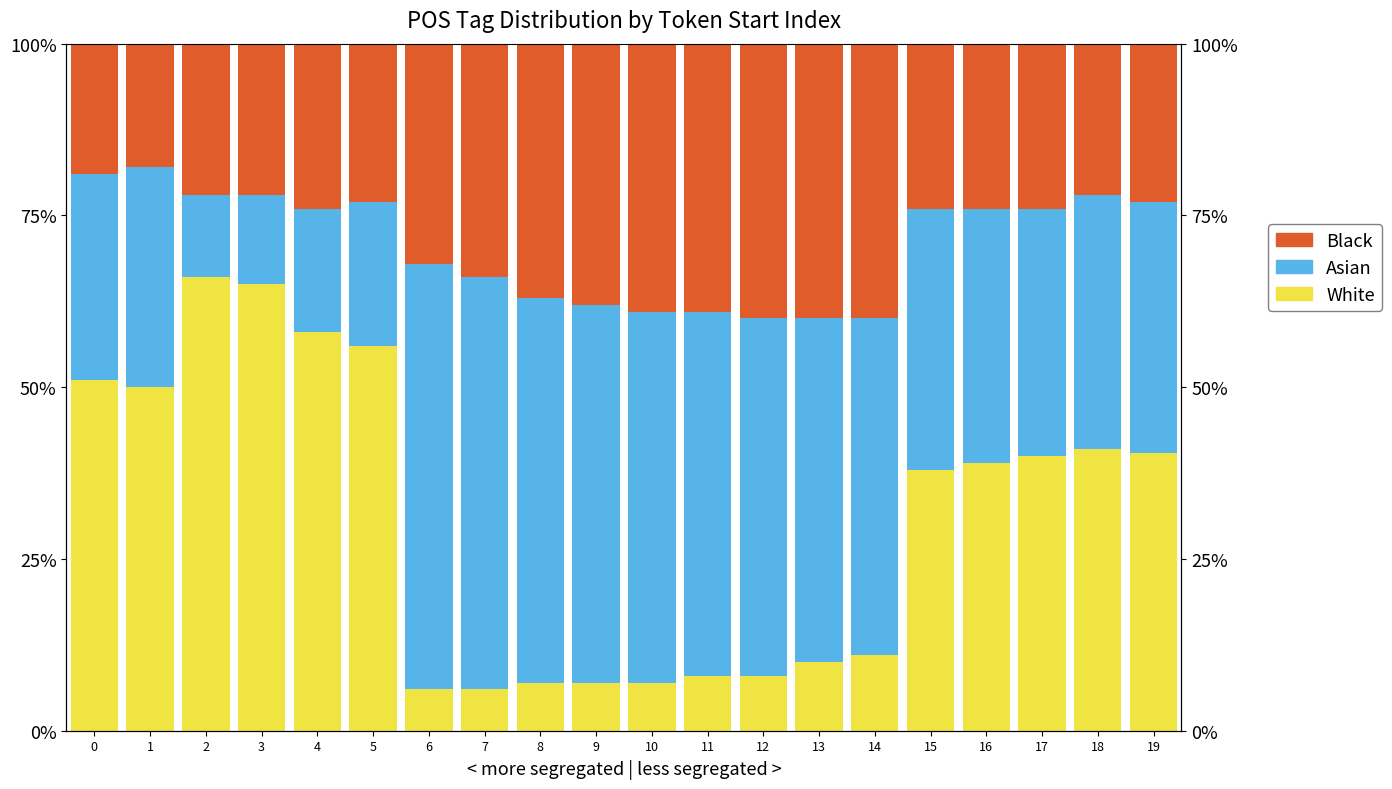

Between 3 and 18, which is larger?

3